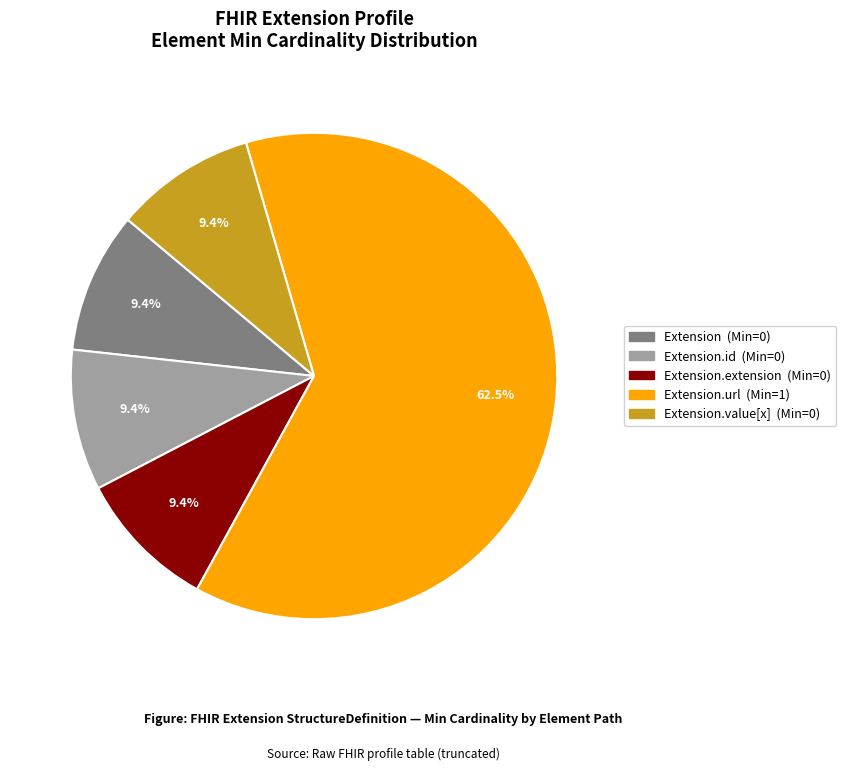

Is there a majority slice in this chart?

Yes